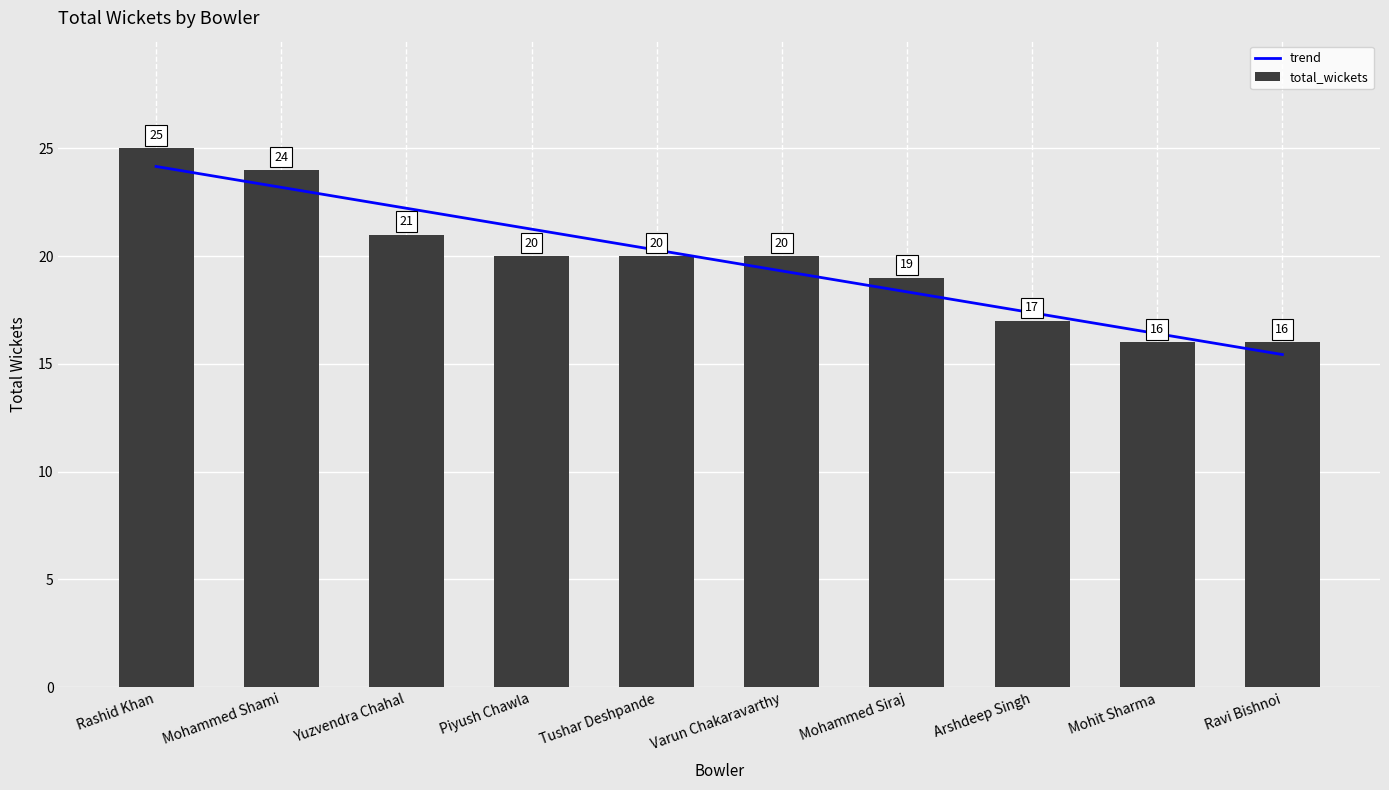

What position from the left is Arshdeep Singh?

8